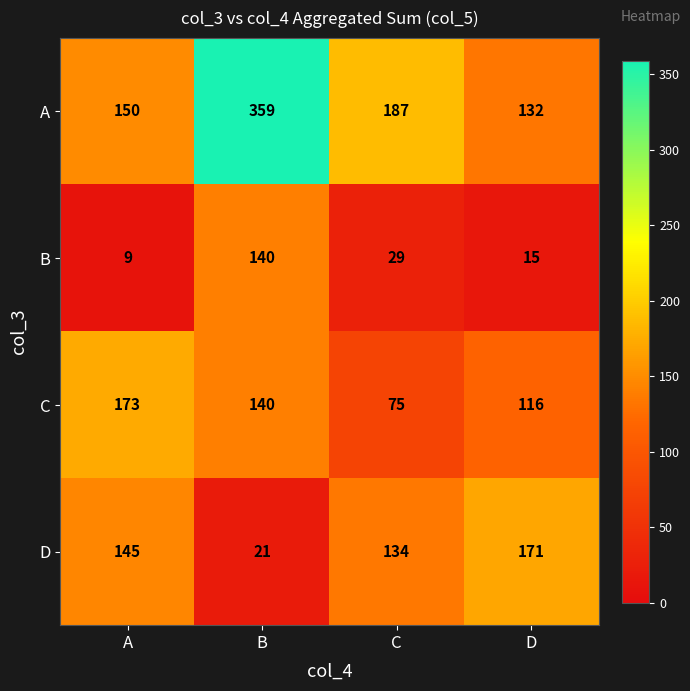

Reading left to right, extract all data points from this chart.

A: 150	359	187	132
B: 9	140	29	15
C: 173	140	75	116
D: 145	21	134	171